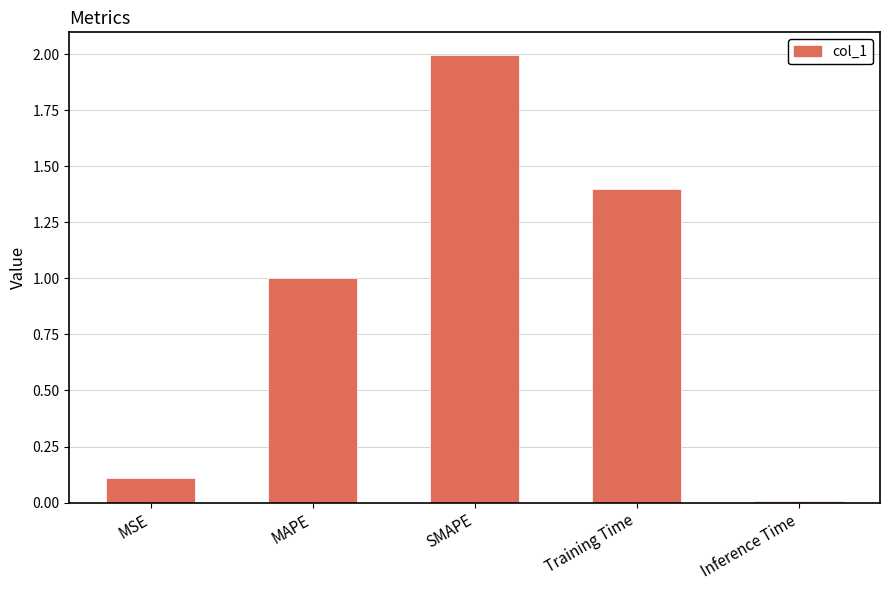

List the labels in order of value, largest first.

SMAPE, Training Time, MAPE, MSE, Inference Time